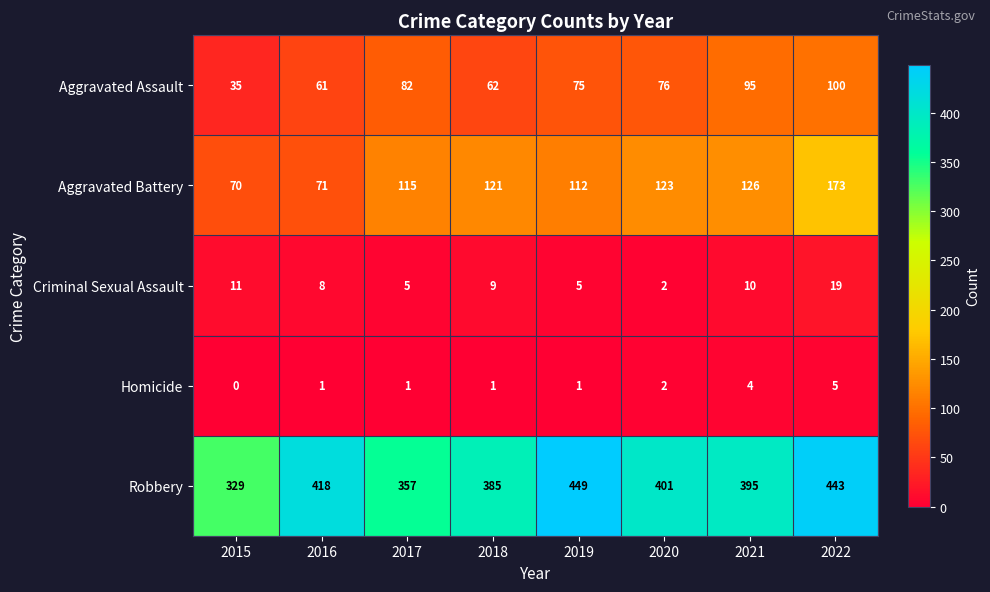

What is the greatest value displayed?

449